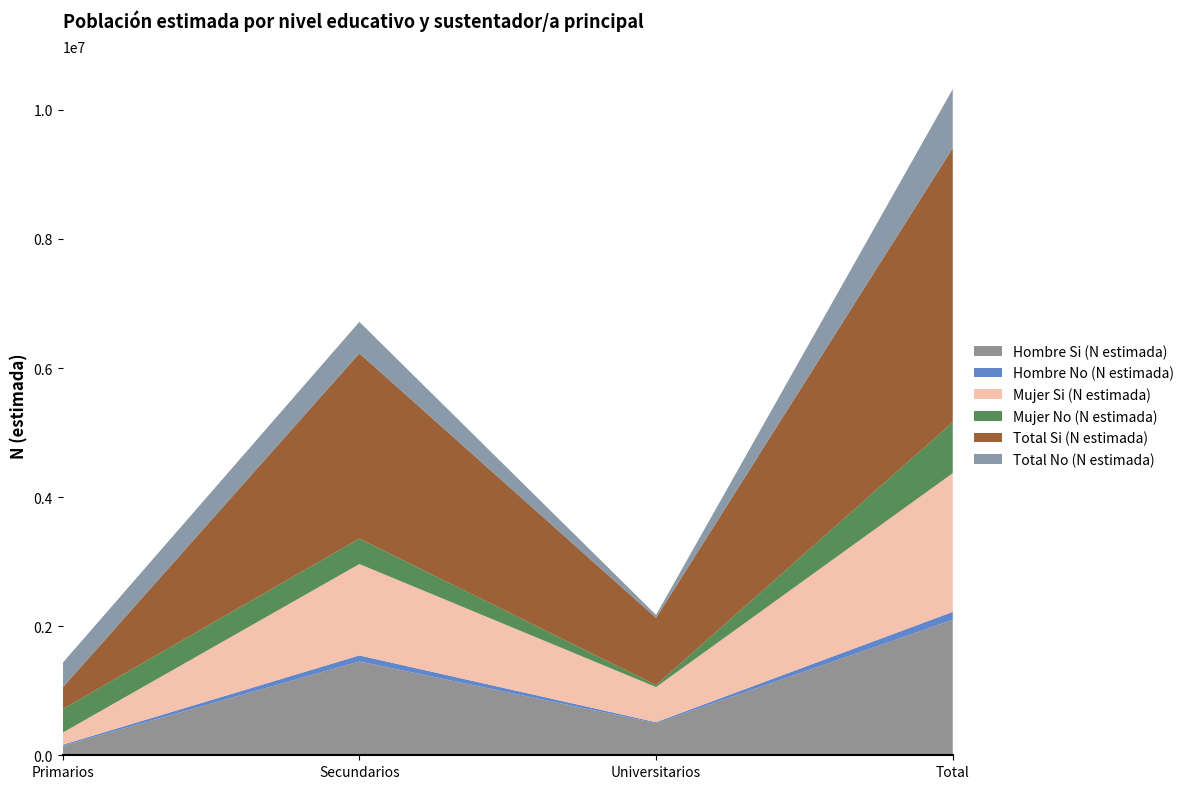

Reading left to right, list all the values displayed in this chart.

Hombre Si (N estimada): Primarios=147155	Secundarios=1454023	Universitarios=497345	Total=2098522
Hombre No (N estimada): Primarios=15904	Secundarios=93015	Universitarios=15146	Total=124066
Mujer Si (N estimada): Primarios=187883	Secundarios=1416365	Universitarios=544819	Total=2149067
Mujer No (N estimada): Primarios=365373	Secundarios=394416	Universitarios=30076	Total=789865
Total Si (N estimada): Primarios=335038	Secundarios=2870388	Universitarios=1042164	Total=4247589
Total No (N estimada): Primarios=381278	Secundarios=487431	Universitarios=45222	Total=913931